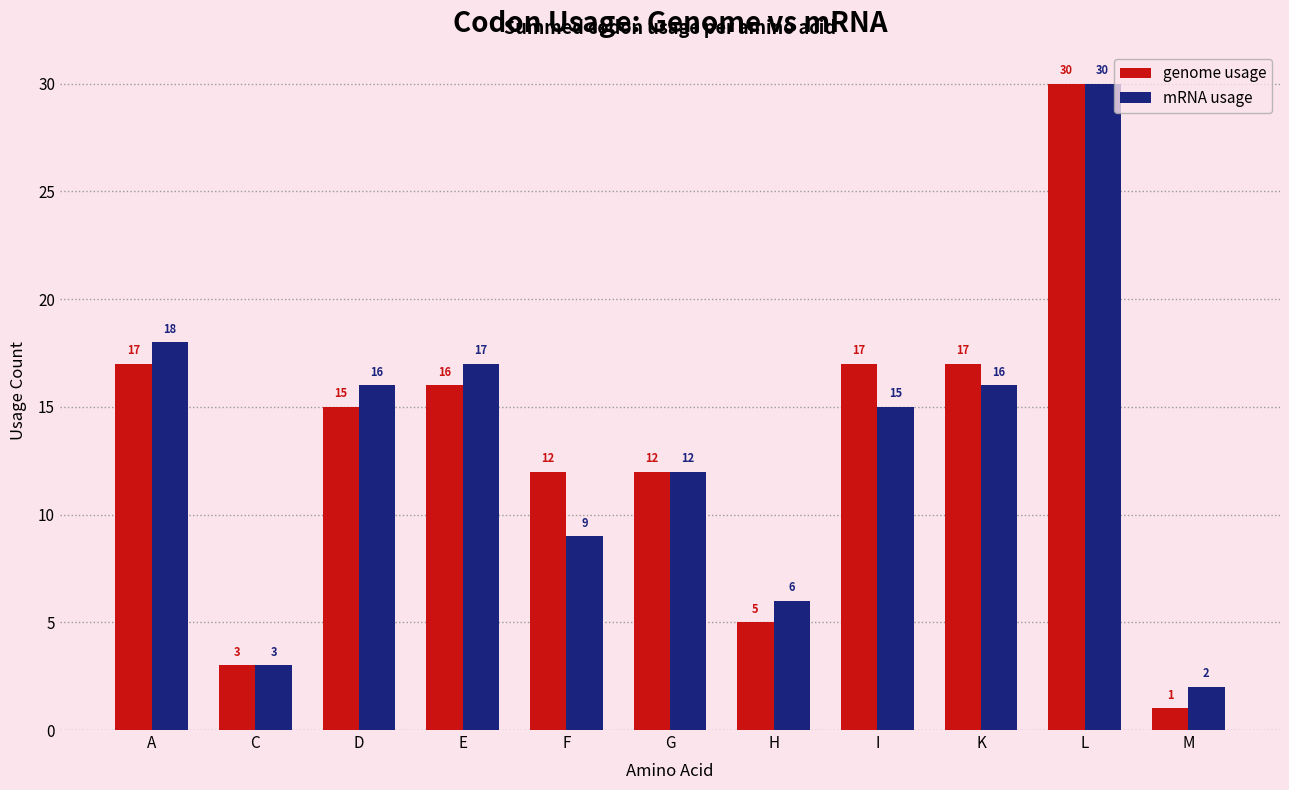

What are all the series names shown in the legend?

genome usage, mRNA usage